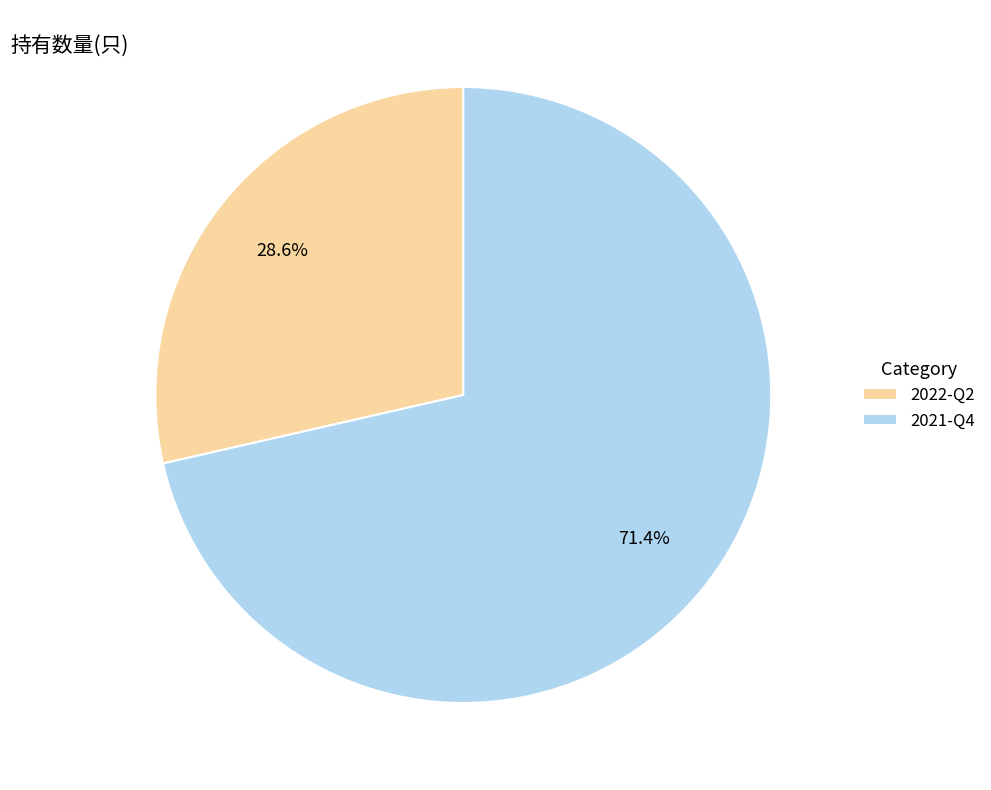

What percentage is the 2021-Q4 slice, to the nearest percent?

71%